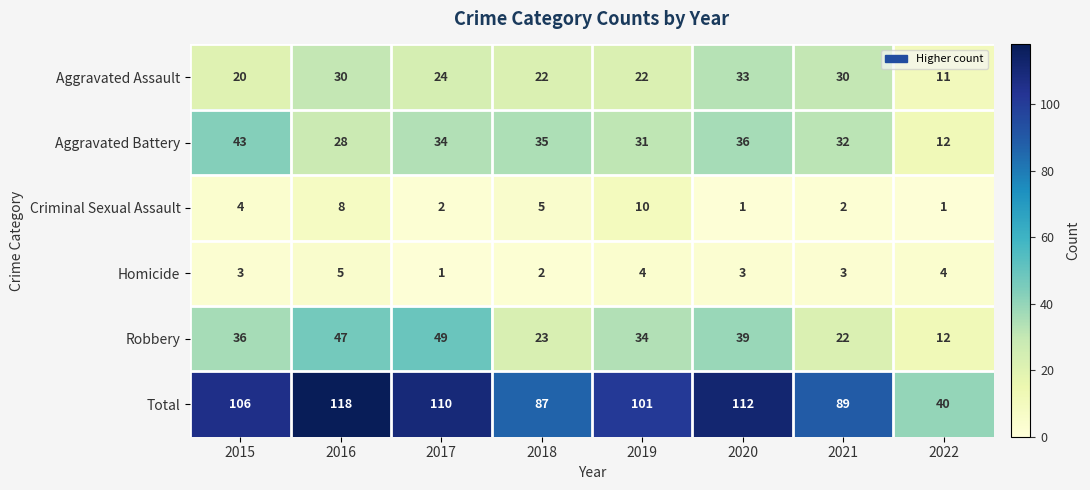

What is the average value of the Criminal Sexual Assault series?

4